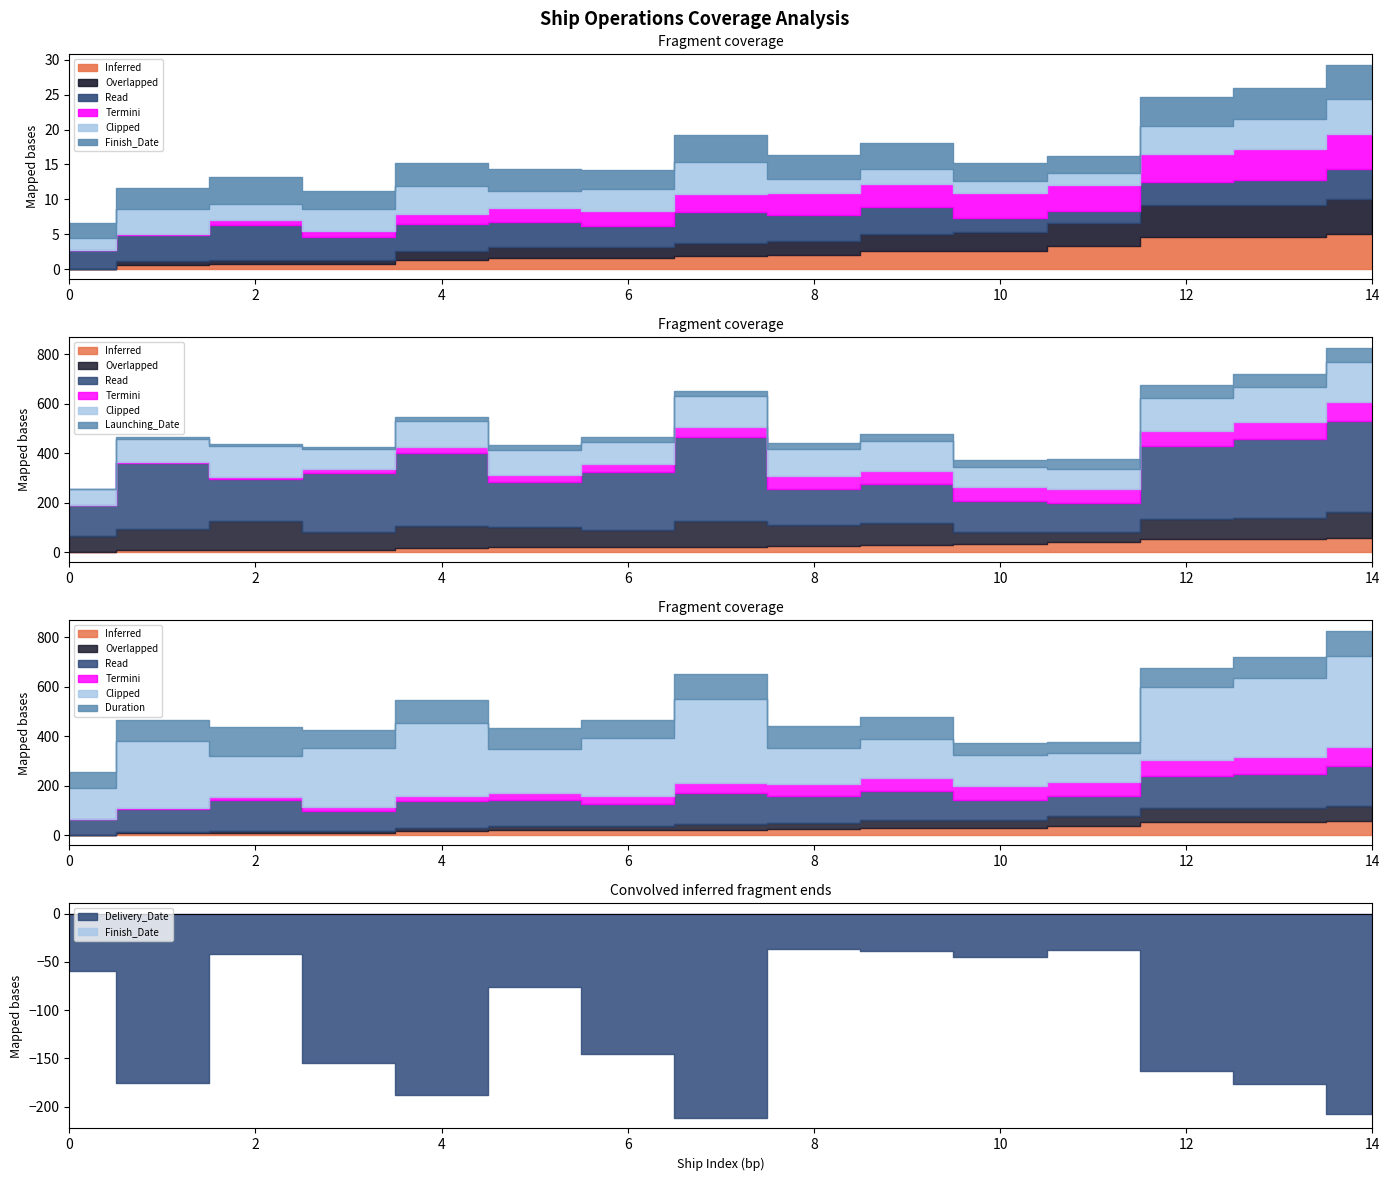

True or false: Start_Date and Launching_Date cross at least once.

False